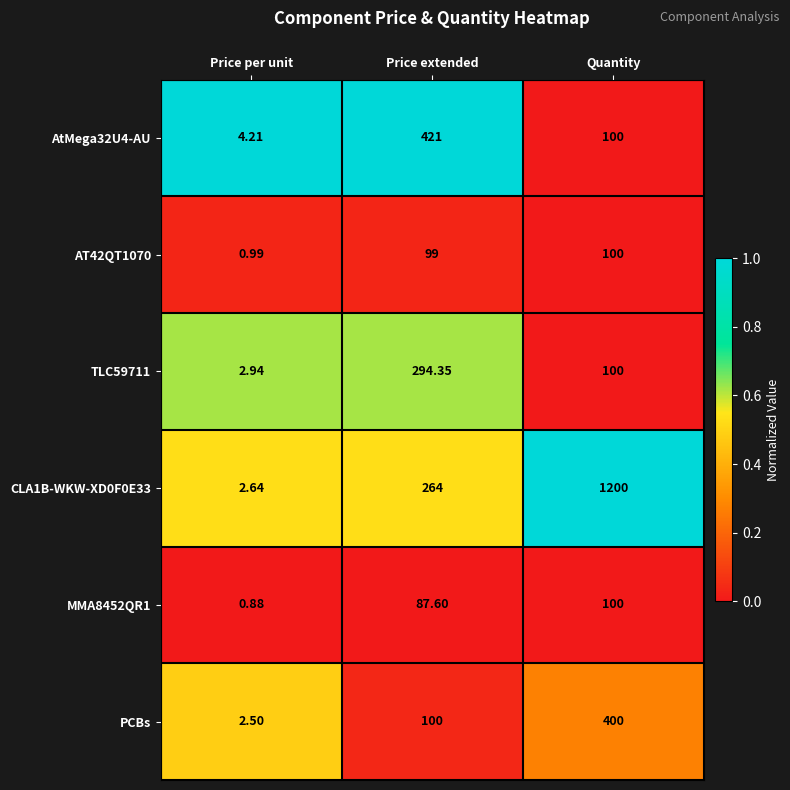

Count the number of categories in the chart.

3